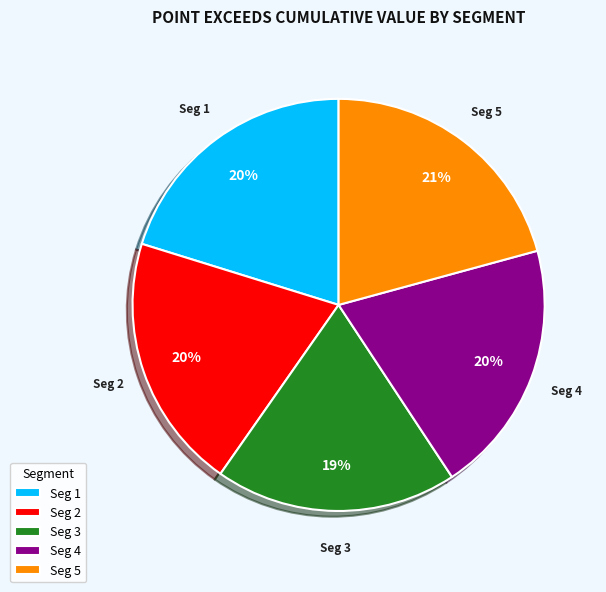

To the nearest percent, what is the average slice percentage?

20%